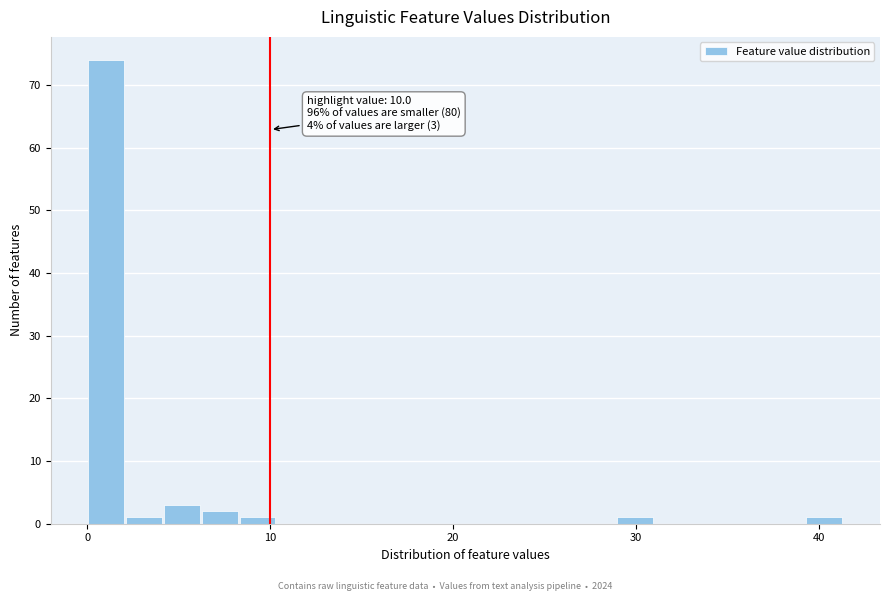

Around what value on the x-axis is the tallest bar? Give the approximate position of its centre, as read against the axis.

1